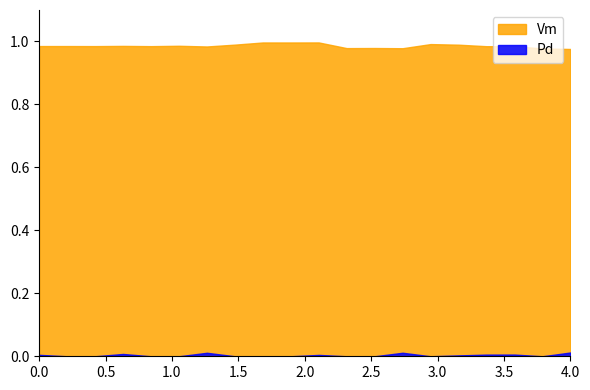

Which category has the lowest value across all series?

2